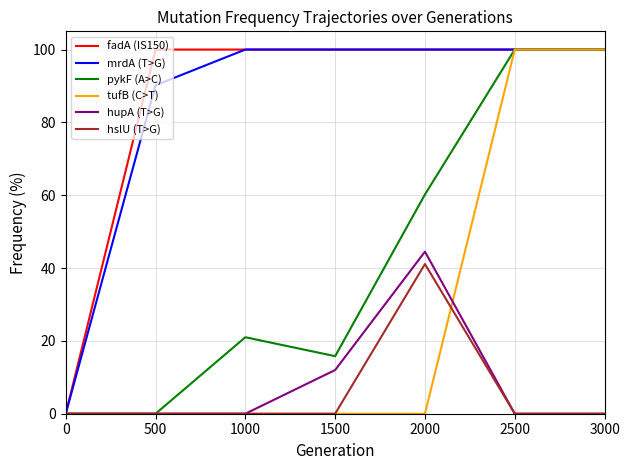

Between 1500 and 2000, which series saw the biggest shift?

pykF (A>C)